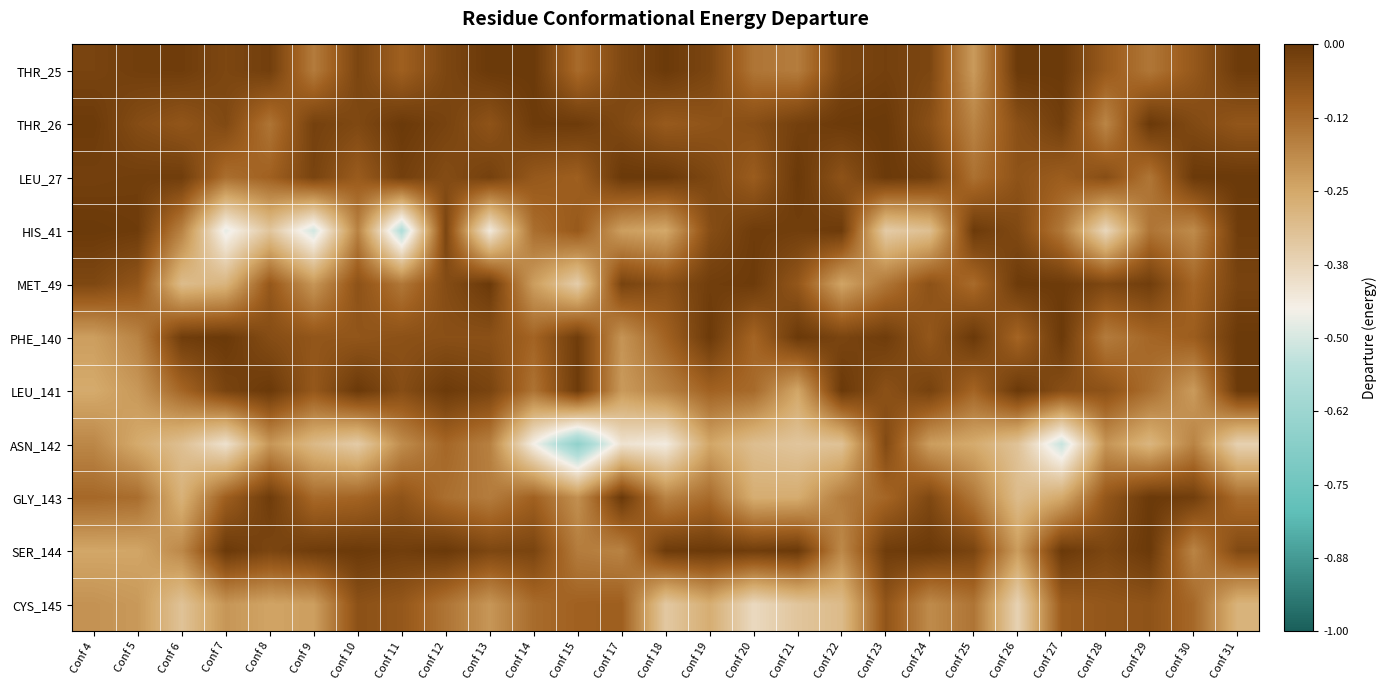

Which category has the lowest value across all series?

Conf 15